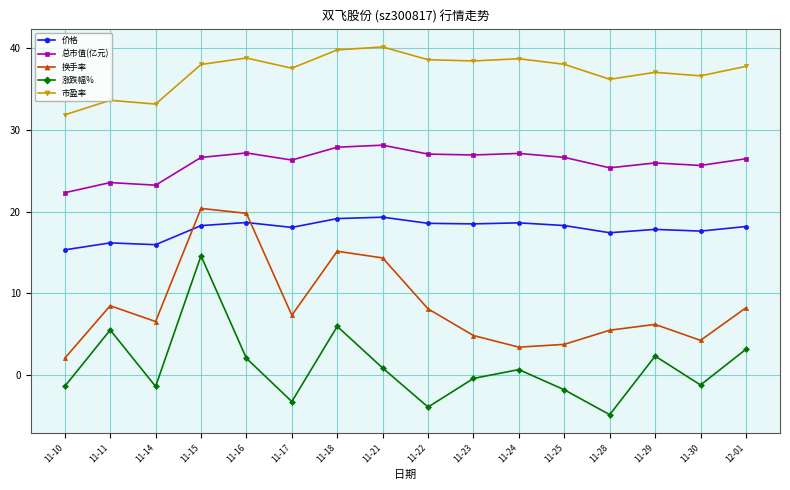

List the series in order of their overall mean, lowest first.

涨跌幅%, 换手率, 价格, 总市值(亿元), 市盈率